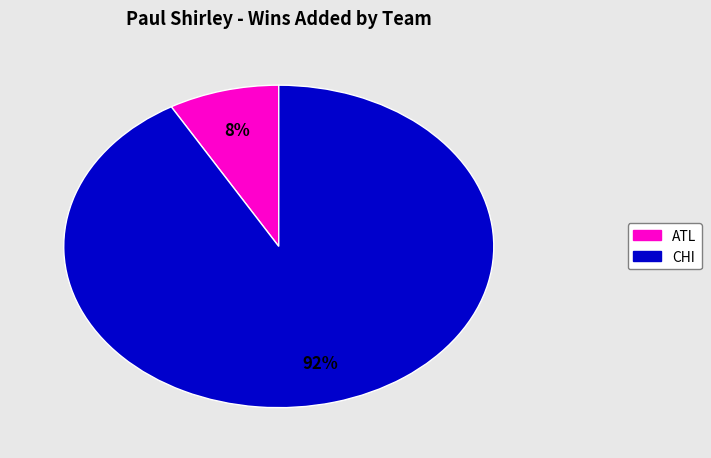

Does any single category account for the majority?

Yes